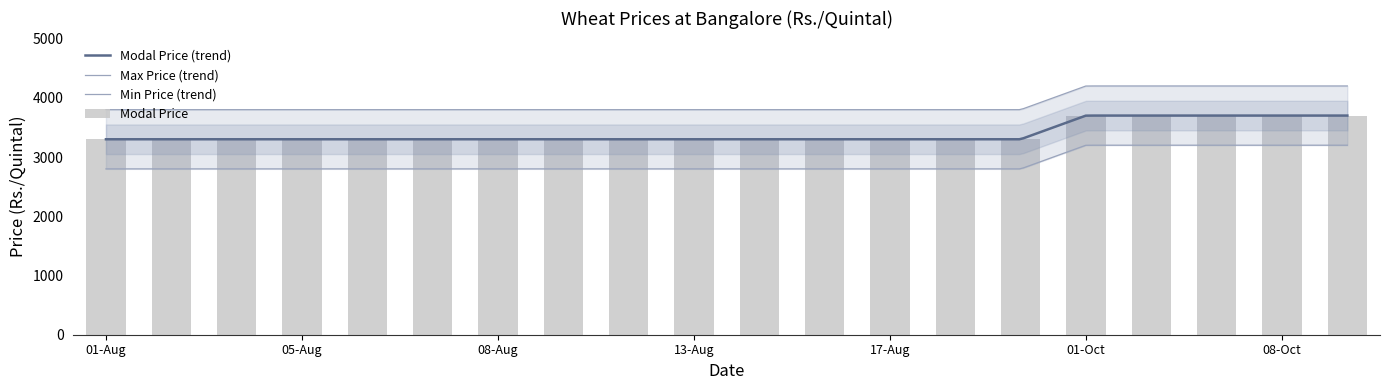

Is the value of Min Price at 16-Aug greater than the value of Max Price at 19-Aug?

No